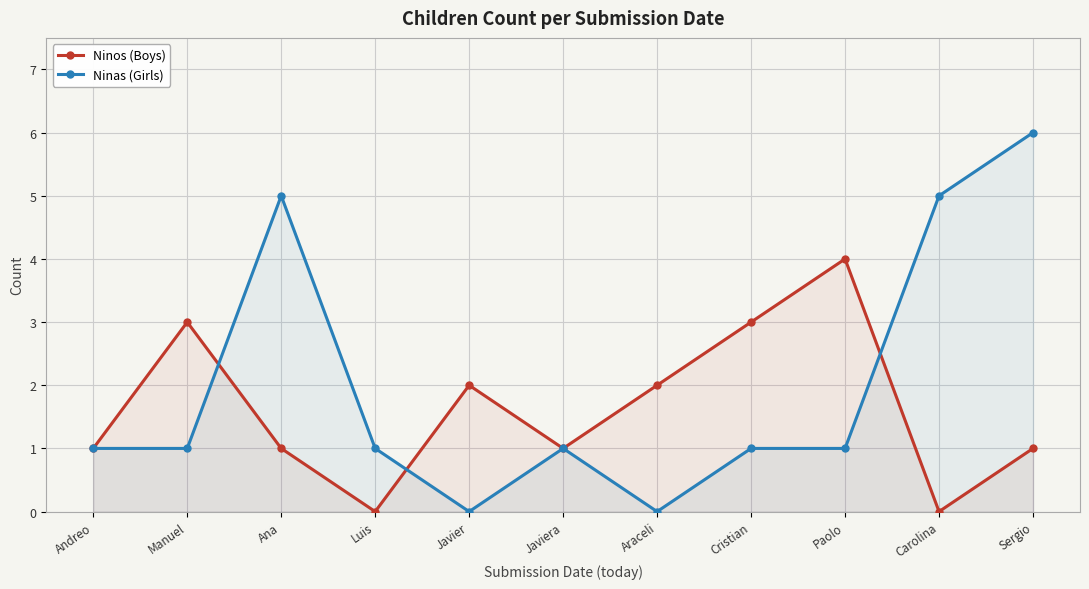

Reading right to left, list all the values displayed in this chart.

Ninos (Boys): 1	0	4	3	2	1	2	0	1	3	1
Ninas (Girls): 6	5	1	1	0	1	0	1	5	1	1